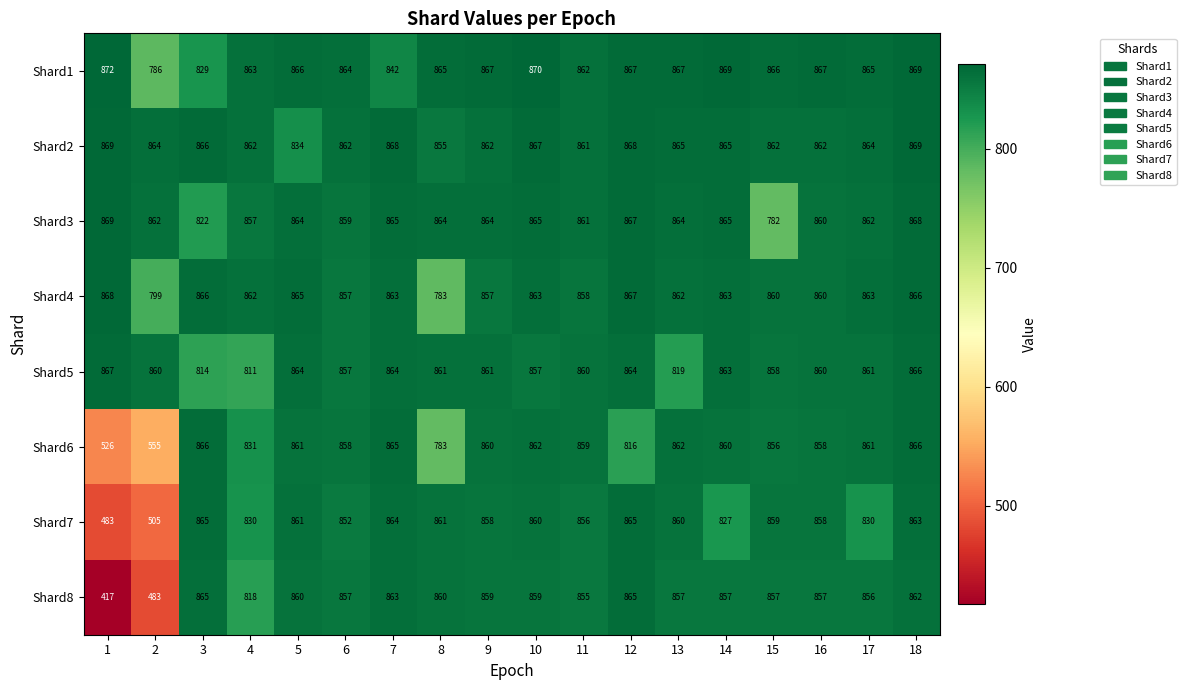

What is the sum of the Shard3 values at 16 and 7?

1725